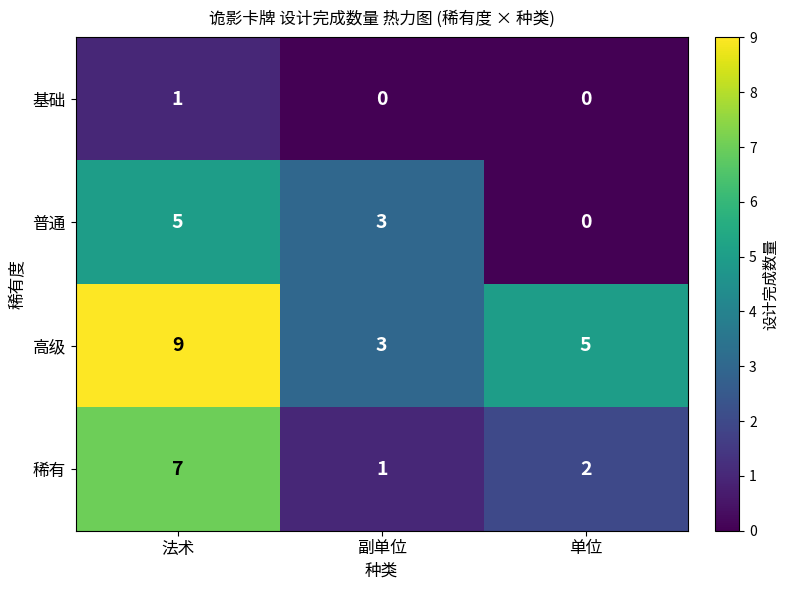

True or false: 基础 has a value of 1 at 法术.

True